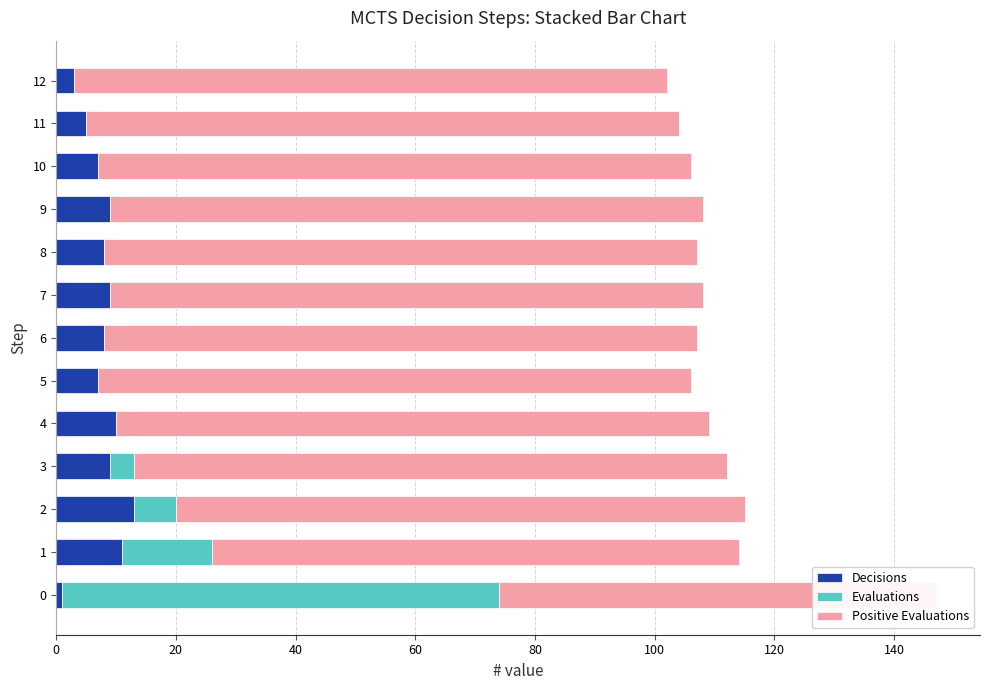

Reading left to right, list all the values displayed in this chart.

Decisions: 1	11	13	9	10	7	8	9	8	9	7	5	3
Evaluations: 73	15	7	4	0	0	0	0	0	0	0	0	0
Positive Evaluations: 73	88	95	99	99	99	99	99	99	99	99	99	99